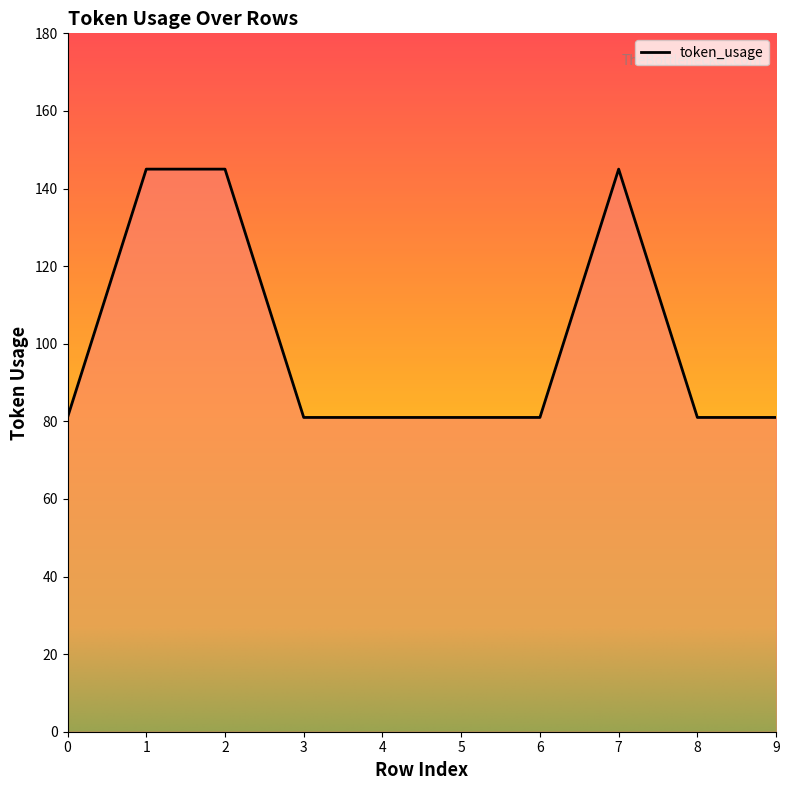

Does the chart display data point markers on the line(s)?

No